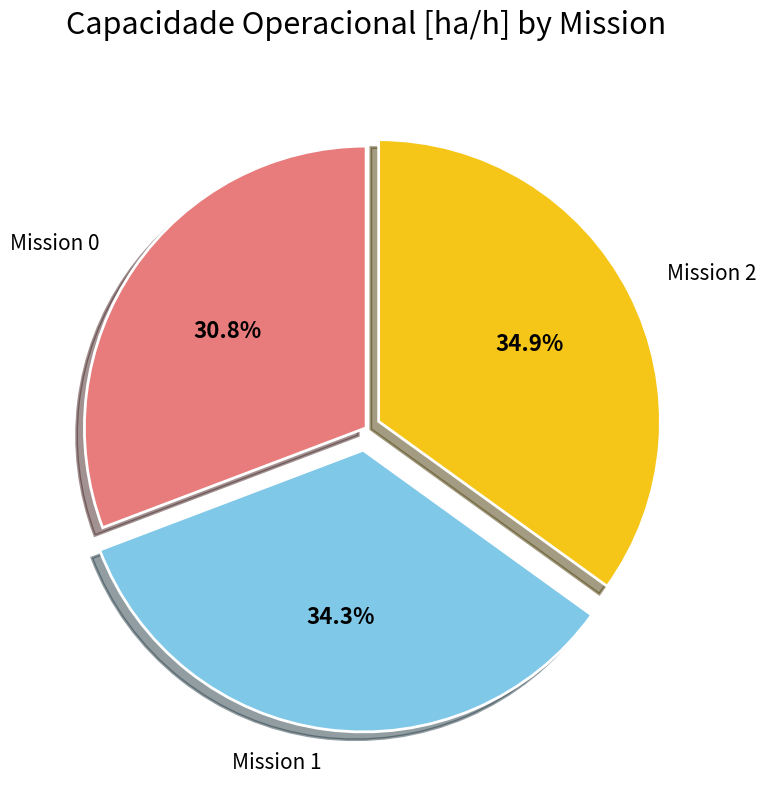

Is Mission 2 the majority of the pie?

No